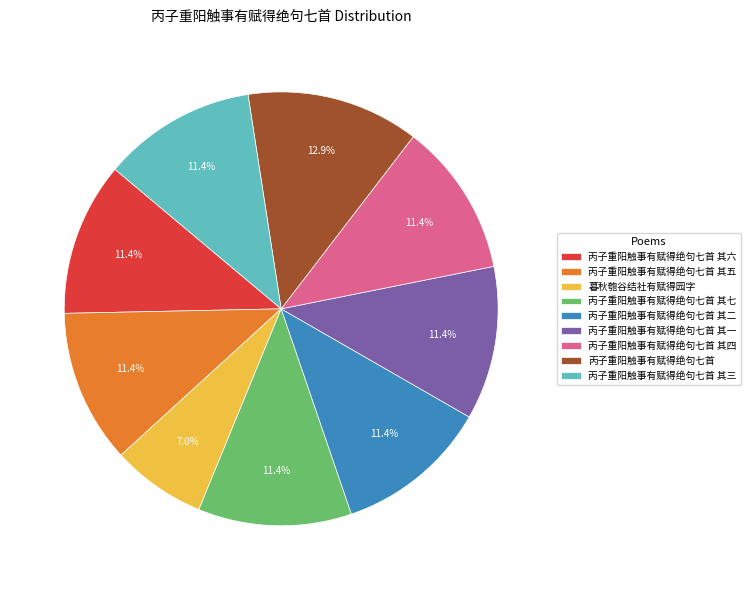

How many slices are in this pie chart?

9